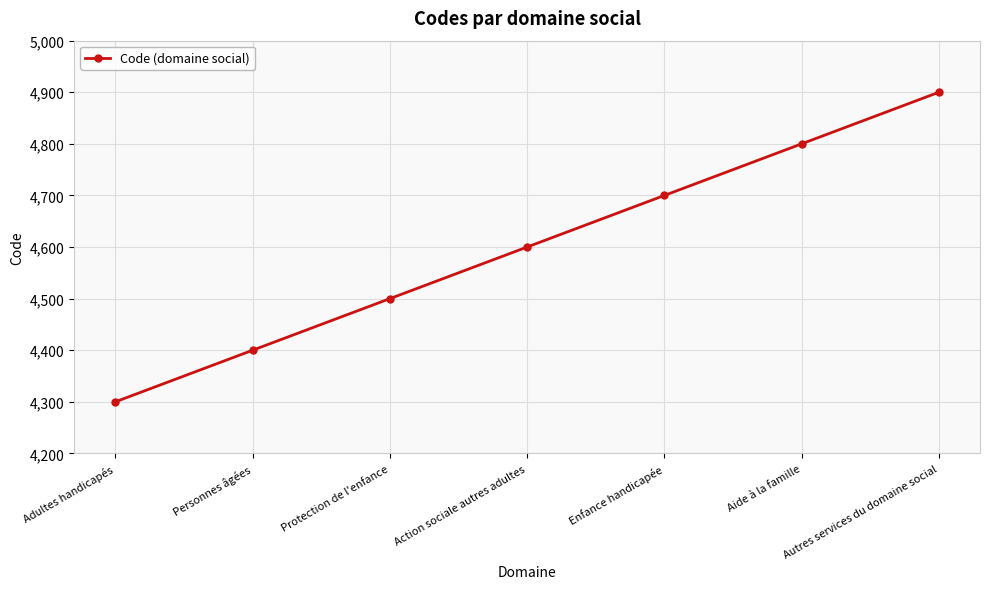

What value does the data have at Enfance handicapée?

4700